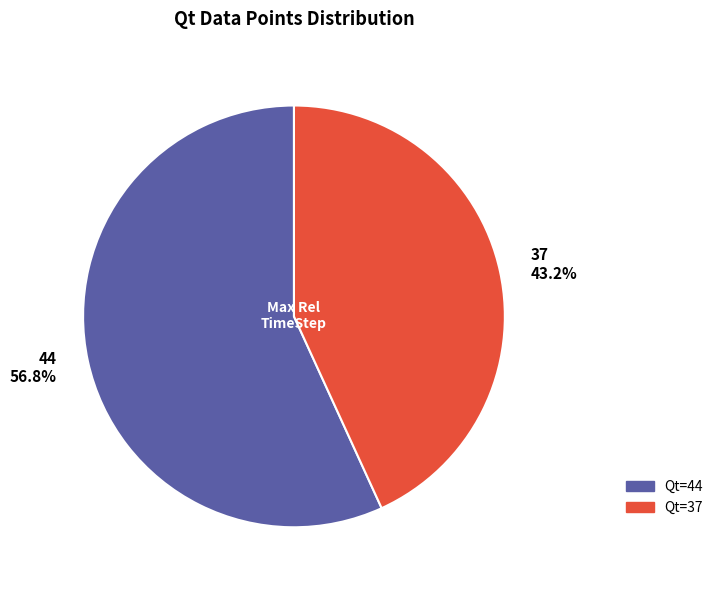

What is the ratio of the value at 37 43.2% to the value at 44 56.8%?

0.8